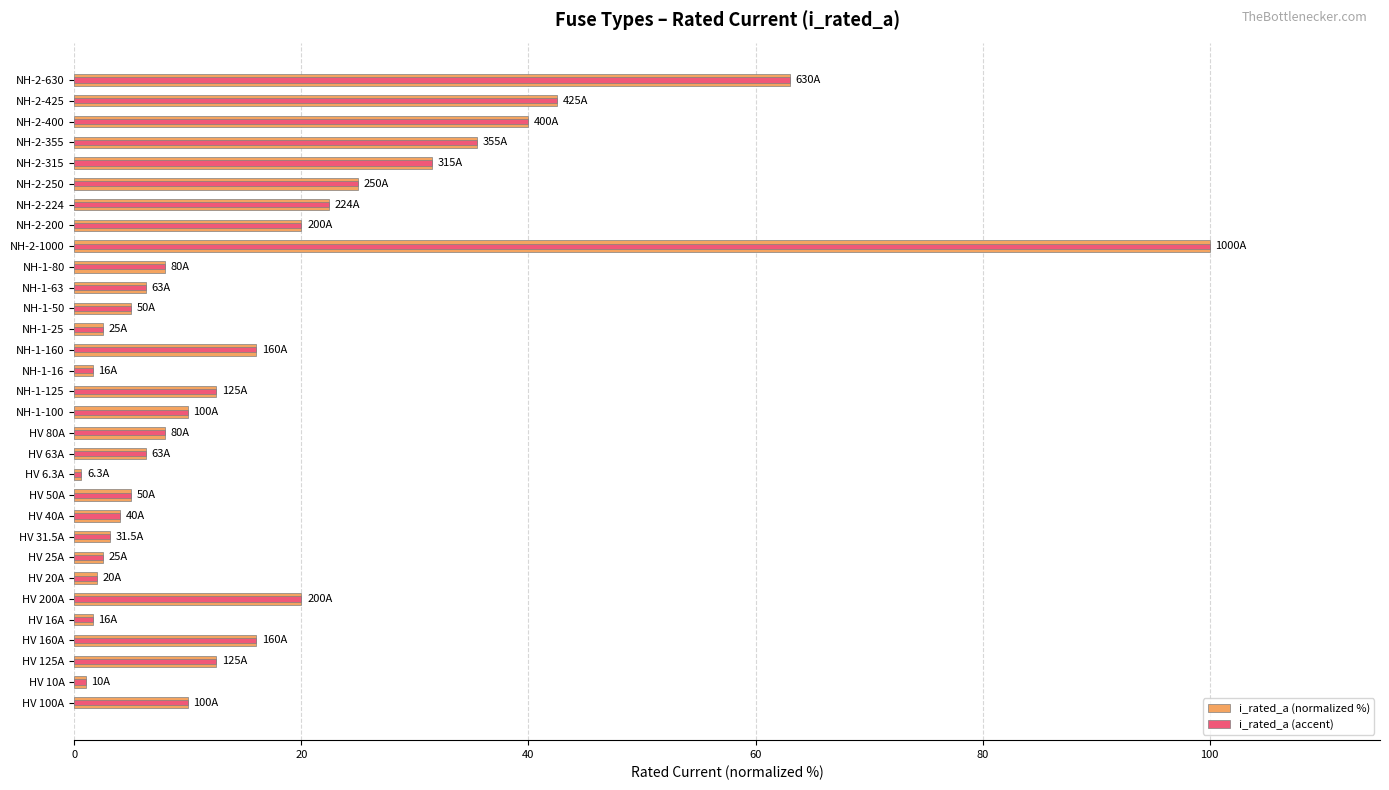

Rank the series at NH-2-400 from highest to lowest value.

i_rated_a (normalized %), i_rated_a (accent)